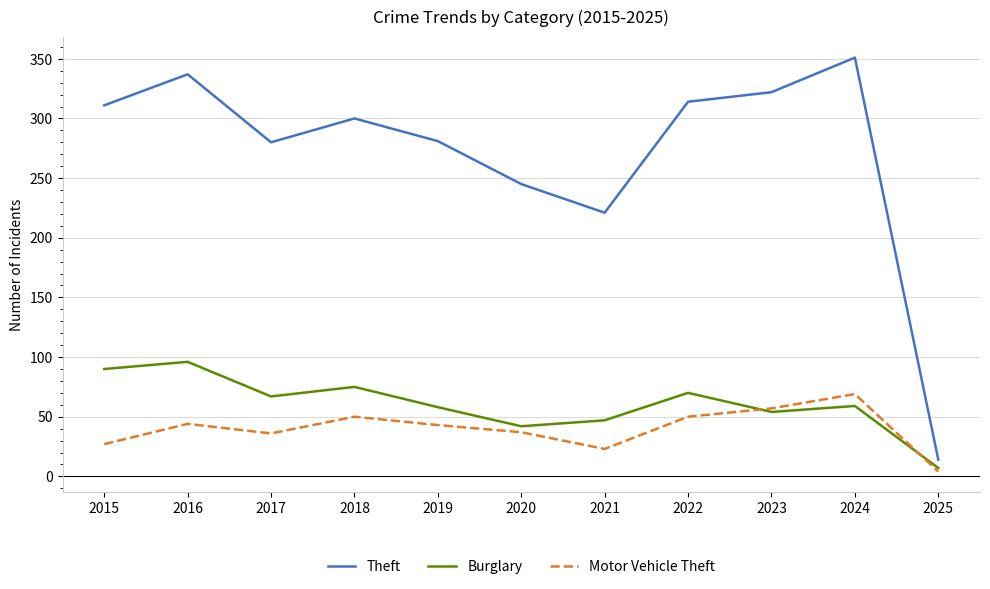

How many values in the Motor Vehicle Theft series are below 43?

5